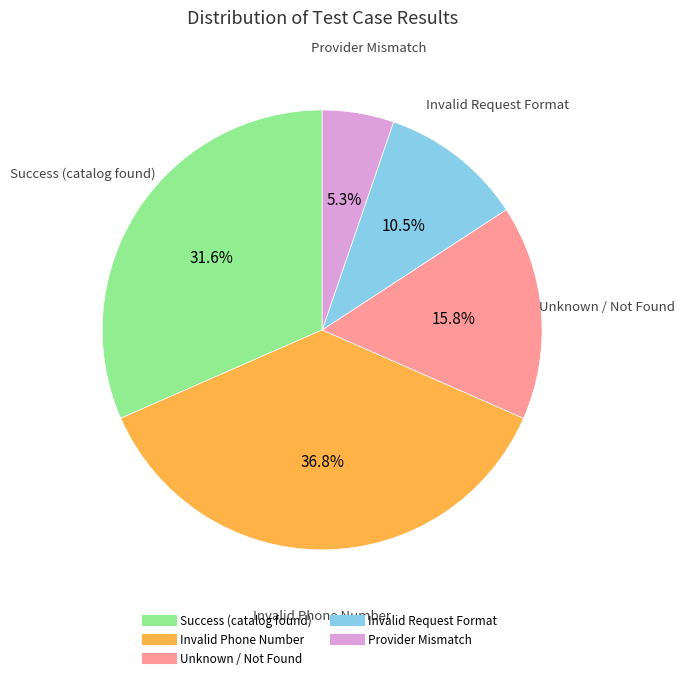

Does any single category account for the majority?

No